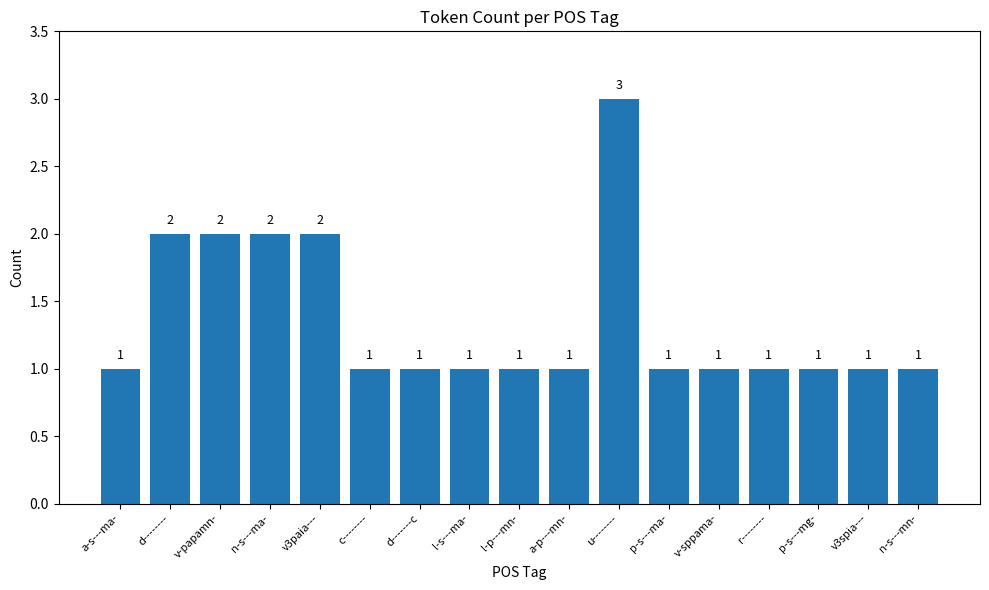

Does the chart contain stacked bars?

No